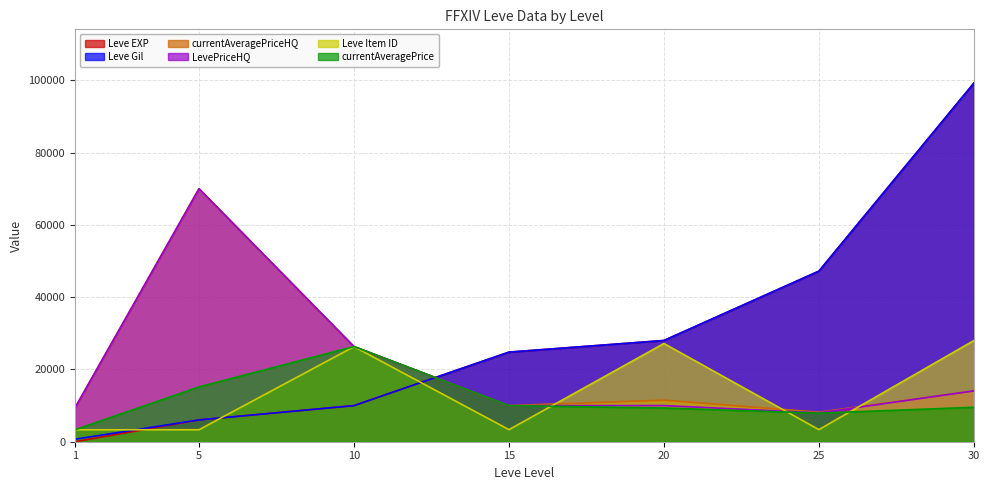

Read the Leve Gil value at 30.

99220.0